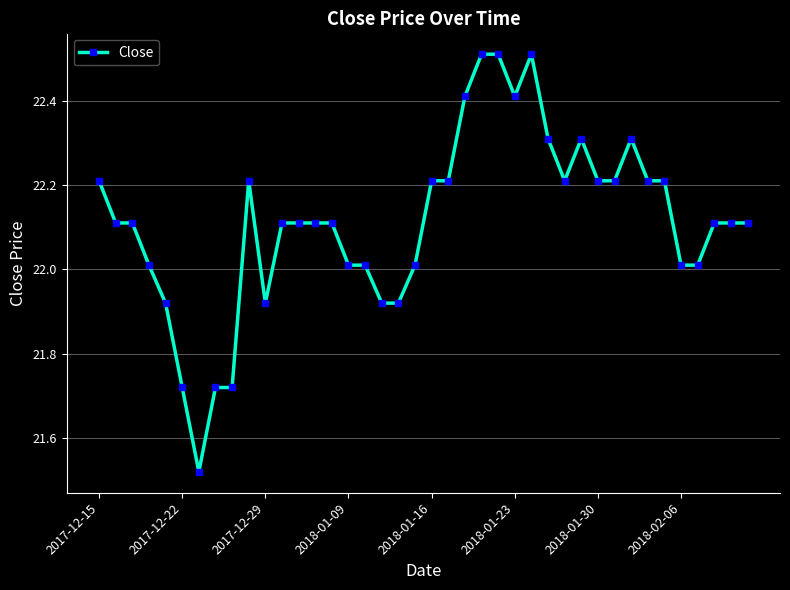

What is the greatest value displayed?

22.5